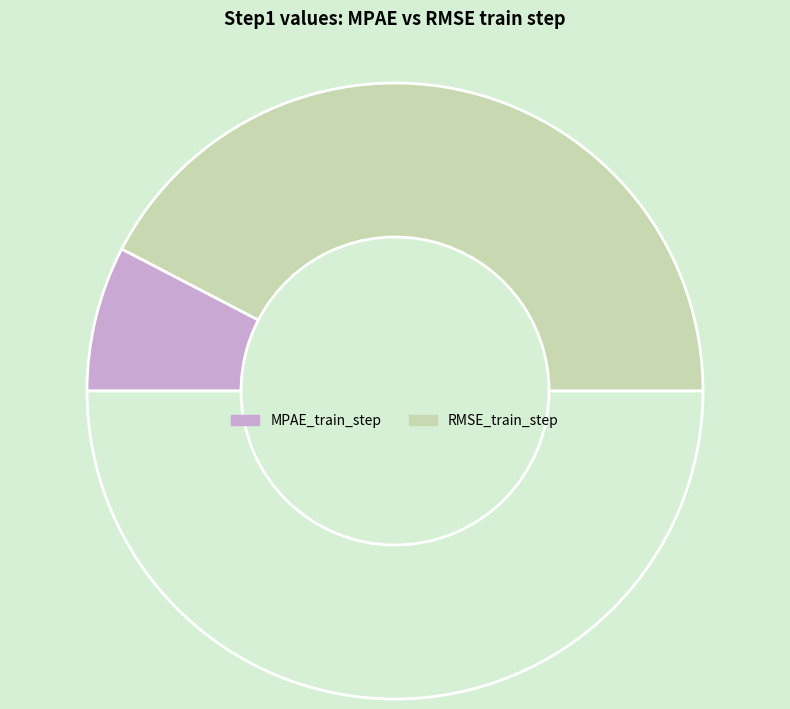

Does any single category account for the majority?

Yes